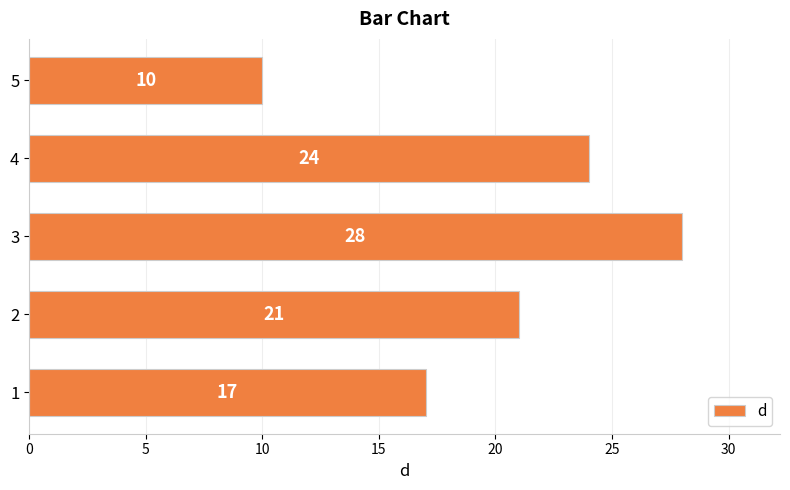

What is the difference between the second highest and minimum values?

14